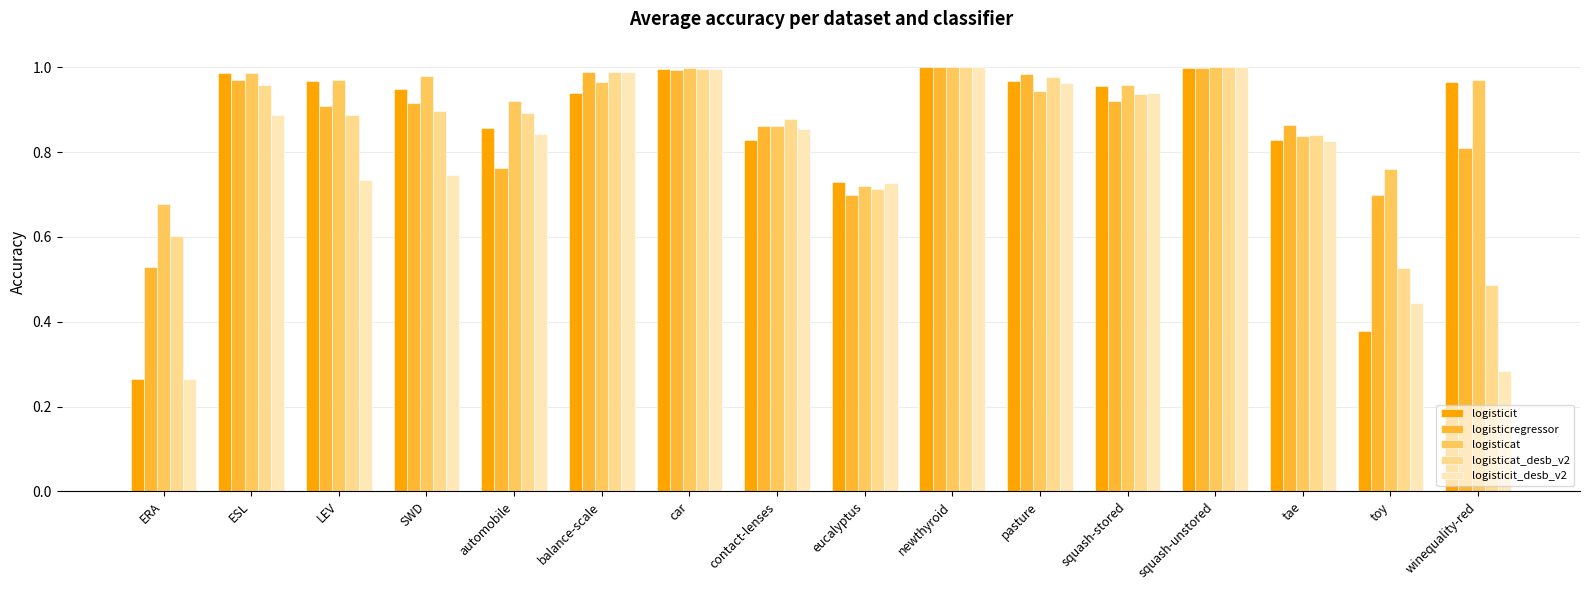

At which label does logisticat_desb_v2 reach its minimum?

winequality-red